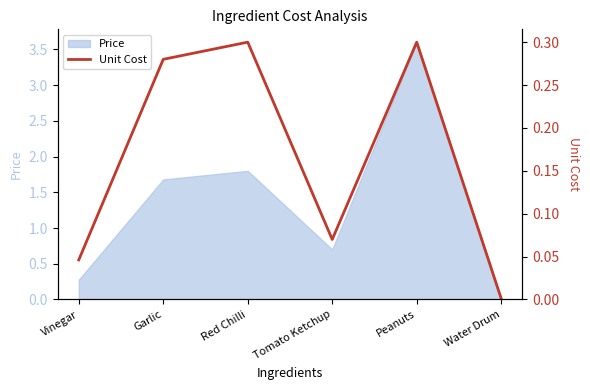

Between Peanuts and Garlic, which is larger?

Peanuts